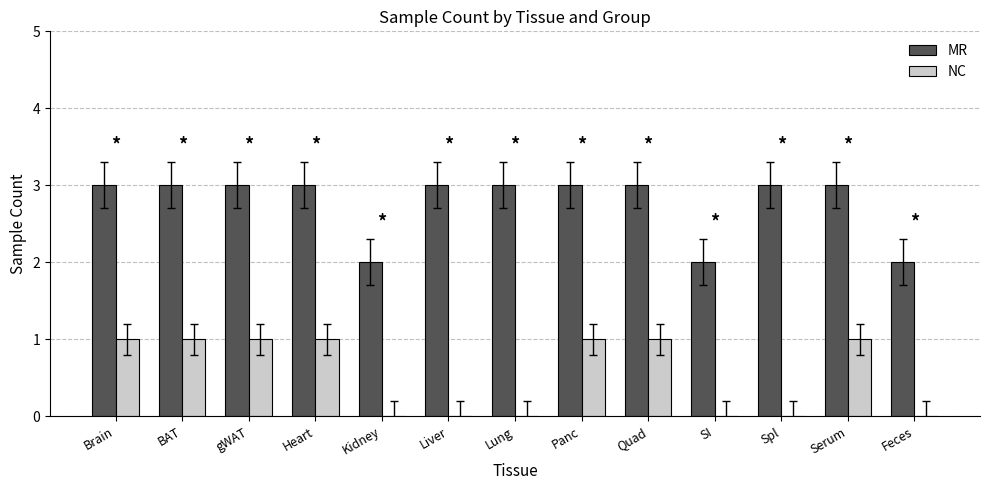

True or false: NC has a value of -1 at Spl.

False